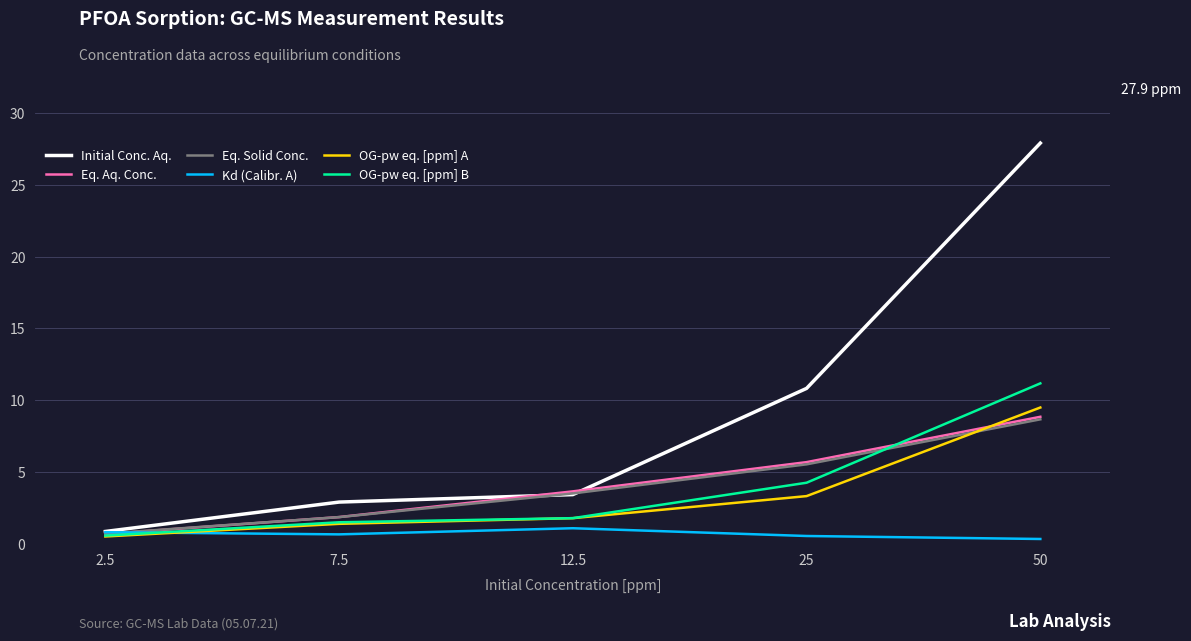

Is the value of Kd (Calibr. A) at 2.5 greater than the value of Initial Conc. Aq. at 25?

No